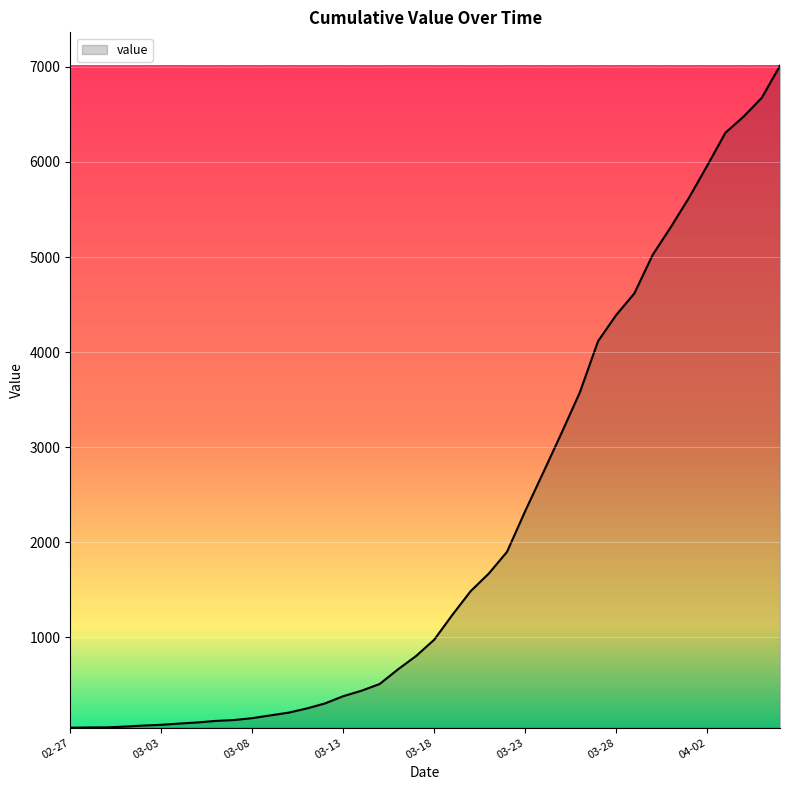

What is the greatest value displayed?

7012